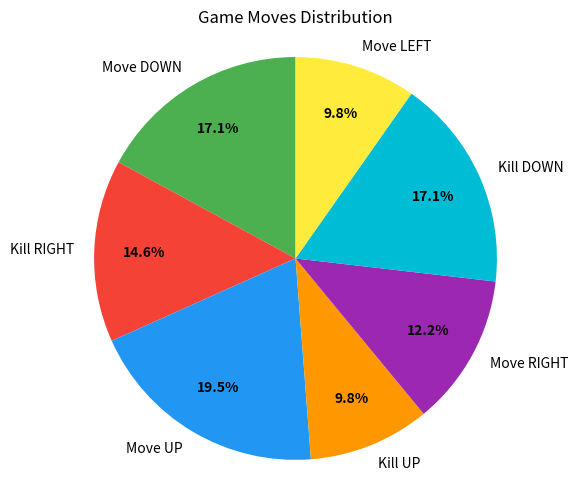

To the nearest percent, what is the average slice percentage?

14%